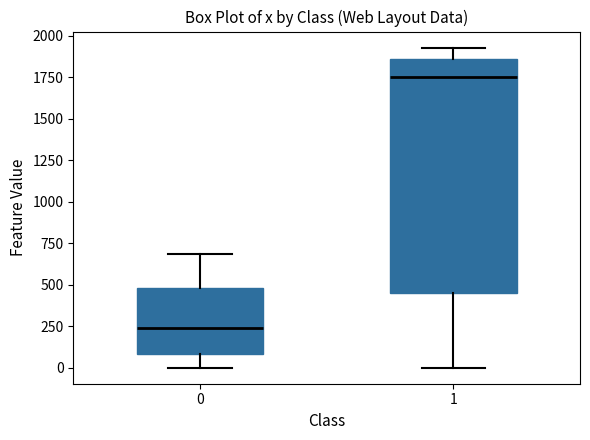

Reading left to right, transcribe this box plot: for each box, give where its median line is, the range the box spans, and where its two whiskers end, as read against the y-axis. The values are not printed on the chart, so give them approximately, as read against the axis.

0: median 250, box 100 to 500, whiskers 0 to 700
1: median 1750, box 450 to 1850, whiskers 0 to 1950